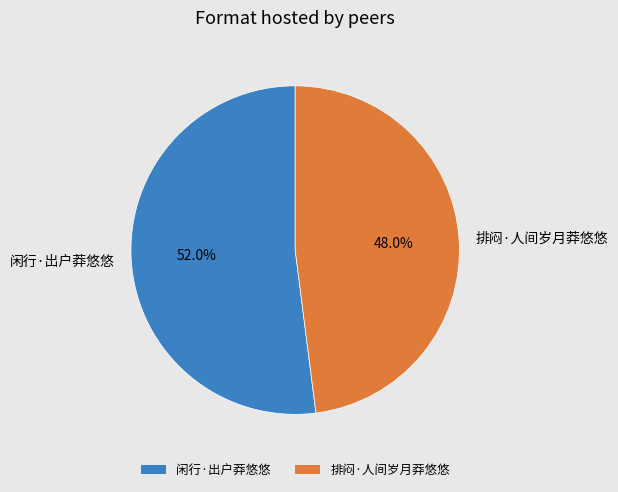

Approximately how many times larger is the value at 闲行·出户莽悠悠 compared to 排闷·人间岁月莽悠悠?

1.1